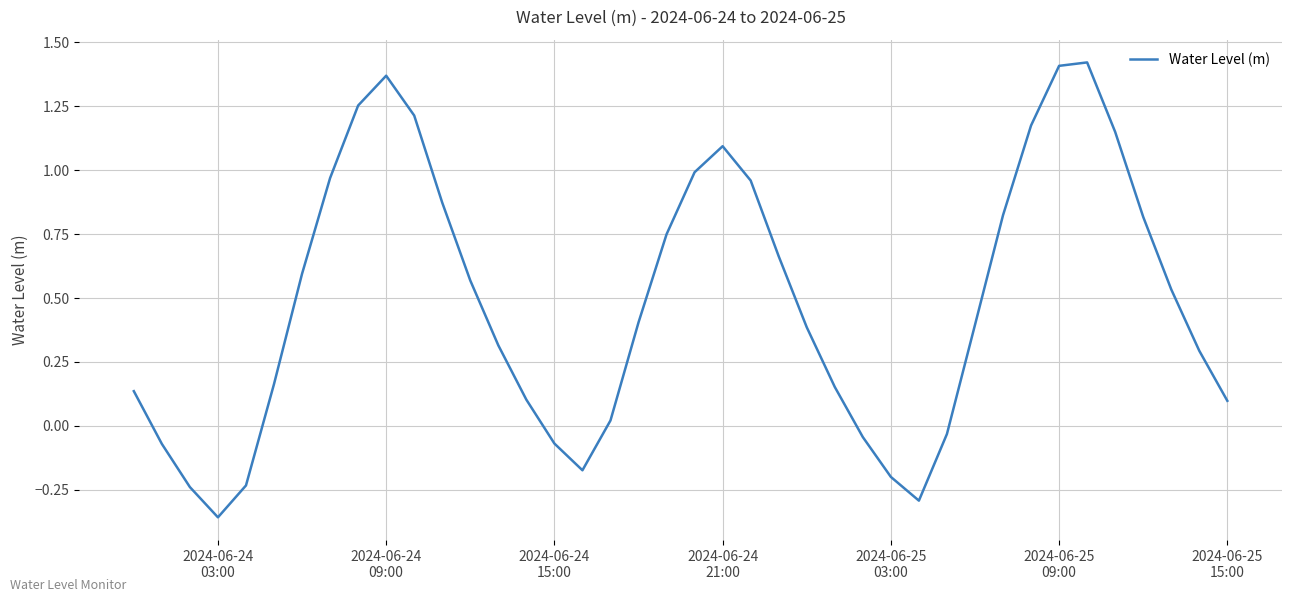

What is the value of the 9th point from the left?

1.3